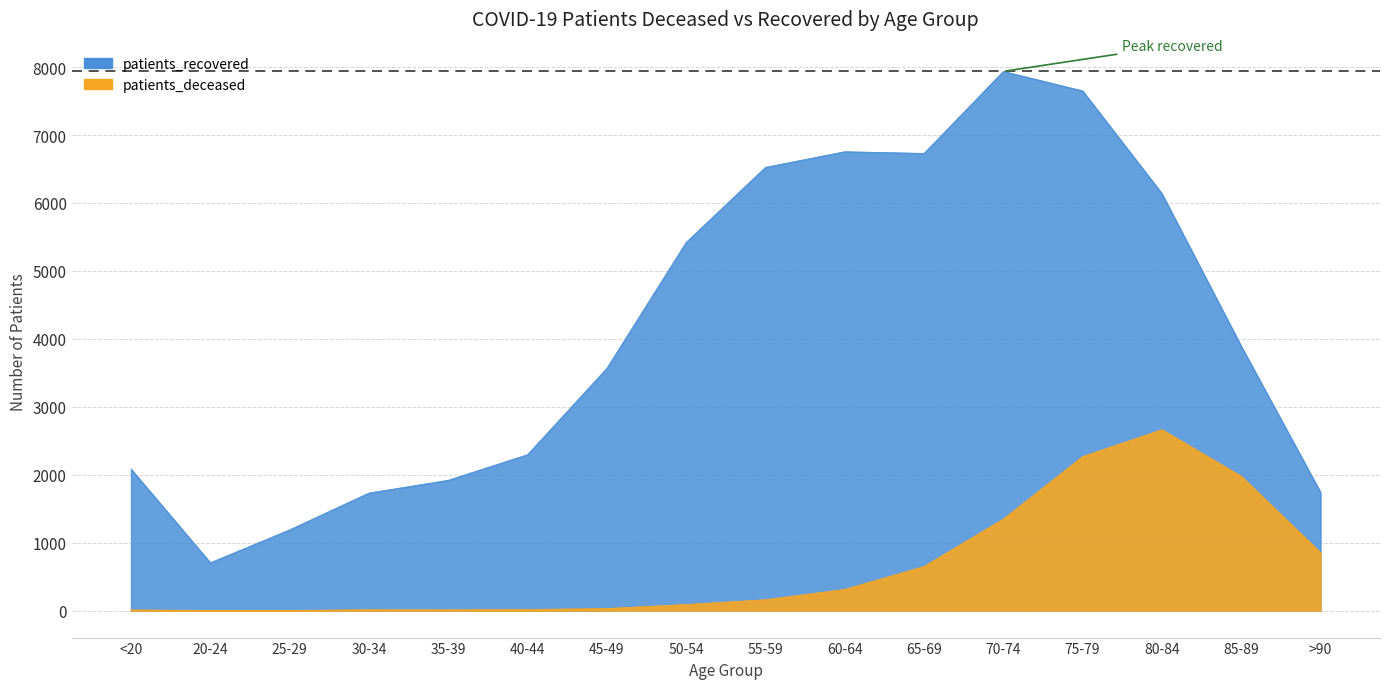

True or false: patients_recovered and patients_deceased intersect in this chart.

False